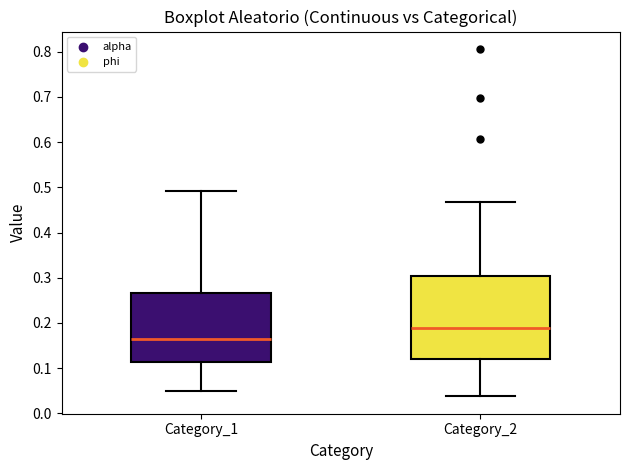

Where does the median line of the box for Category_2 sit on the y-axis? The values are not printed on the chart, so give them approximately, as read against the axis.

0.19